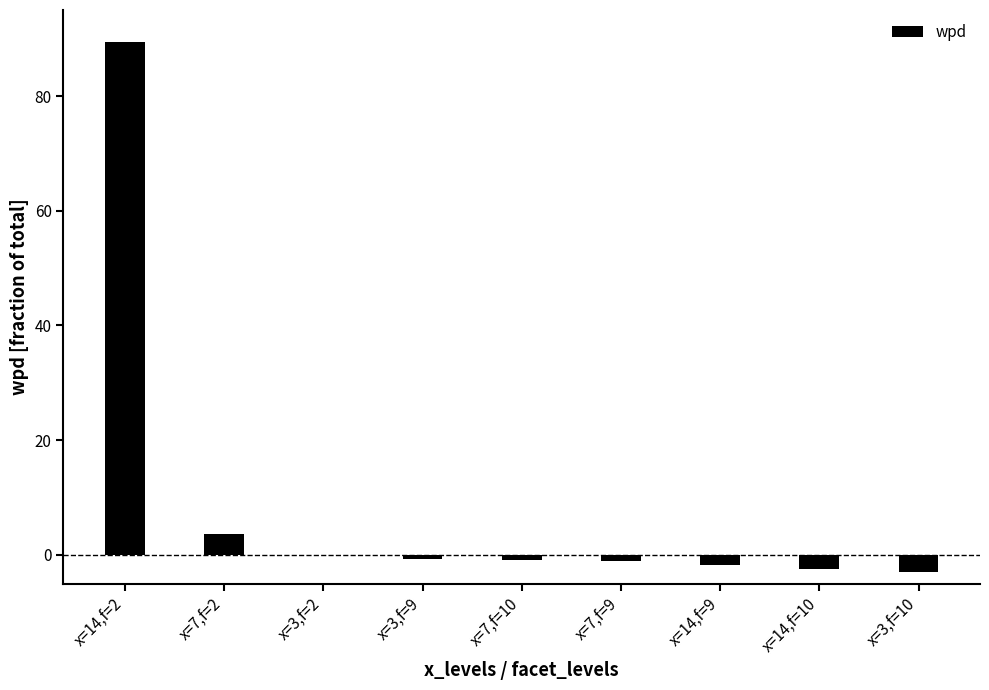

What is the maximum value shown in the chart?

89.5